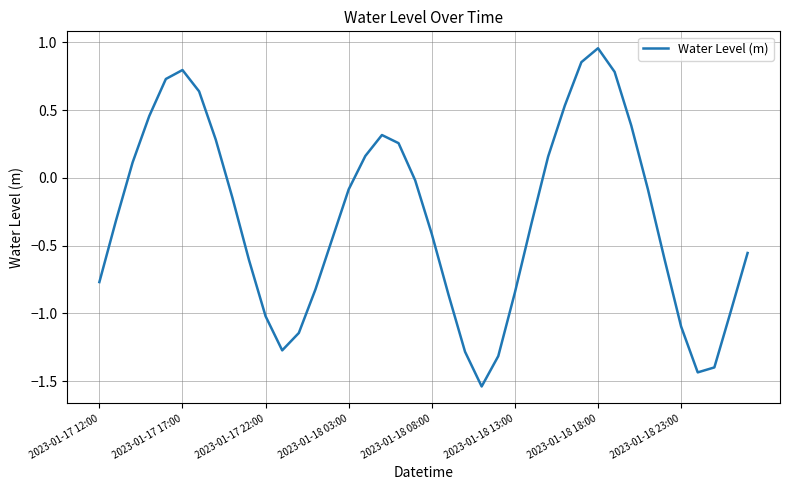

What is the sum of all values?

-12.0